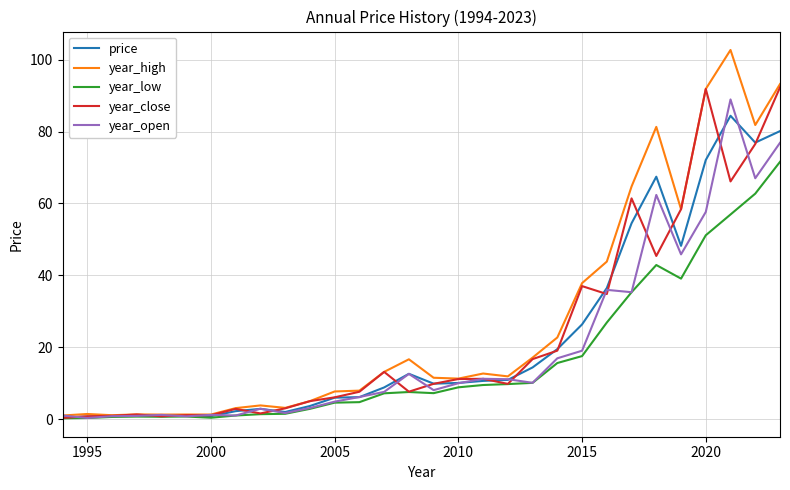

What is the maximum value shown in the chart?

102.7